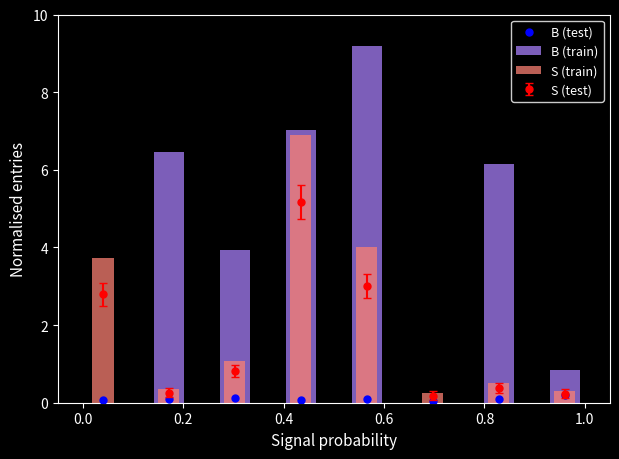

At how many categories does at least one series exceed 4?

4